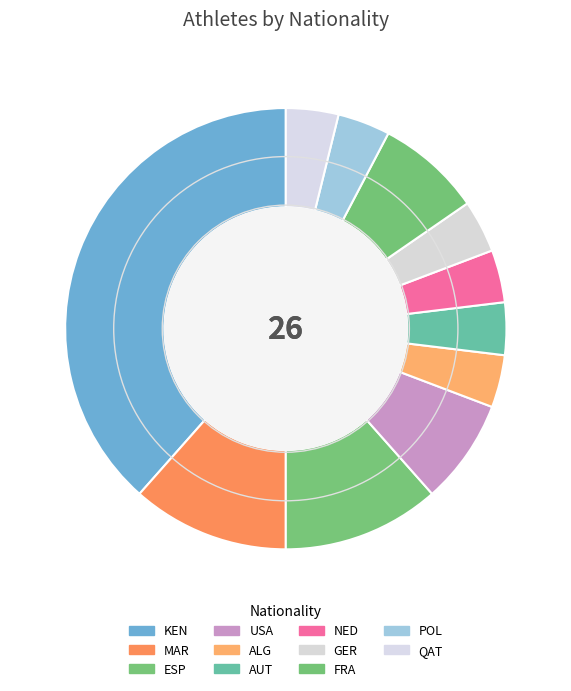

To the nearest percent, what percentage of the pie is MAR?

12%